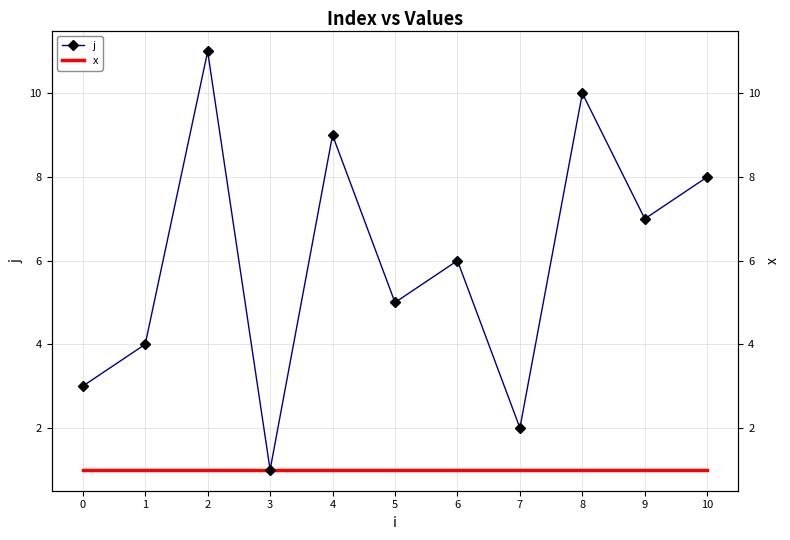

Is it true that j equals 3 at 5?

False